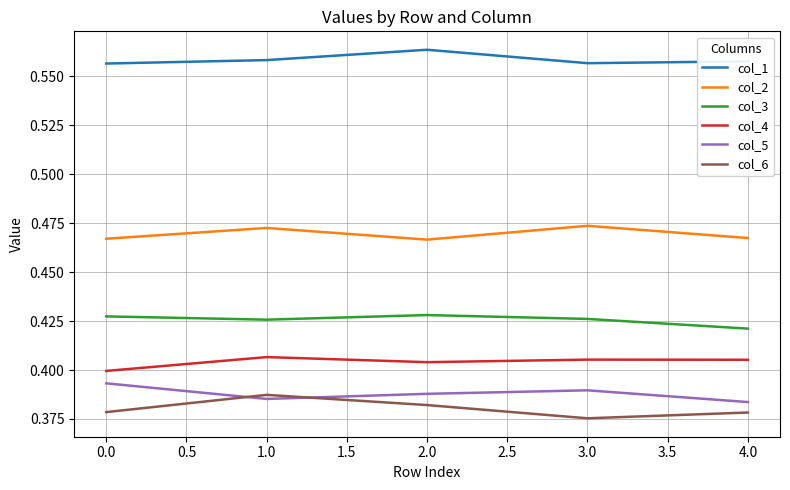

At which label does col_6 reach its peak?

1.0